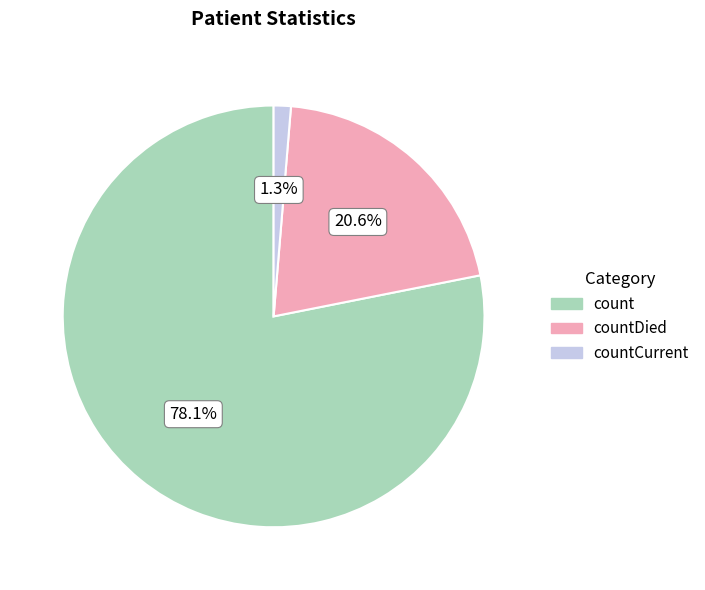

To the nearest percent, what percentage of the pie is count?

78%